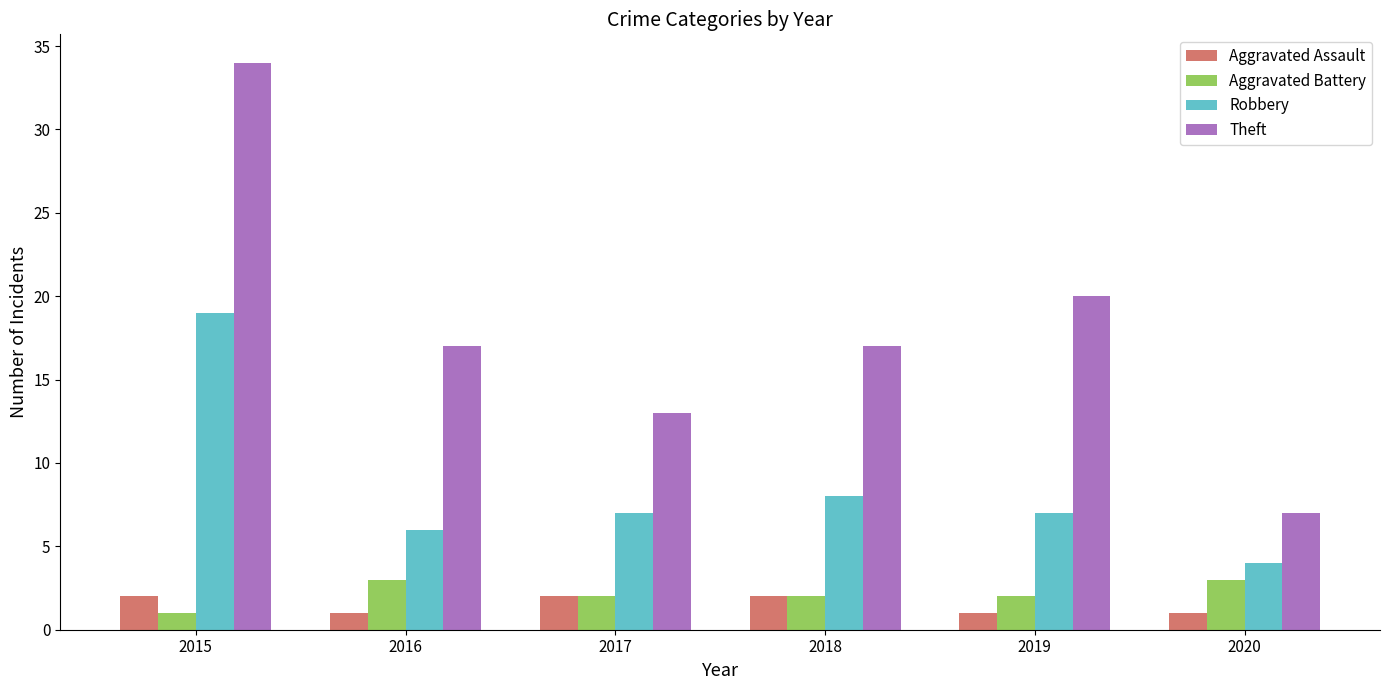

Is the value of Robbery at 2020 greater than the value of Aggravated Battery at 2015?

Yes